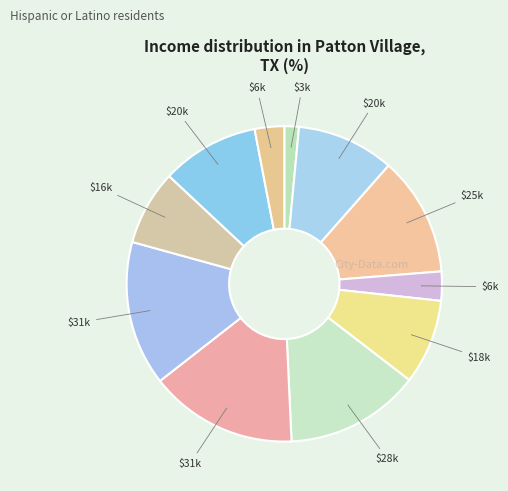

How many slices are in this pie chart?

11